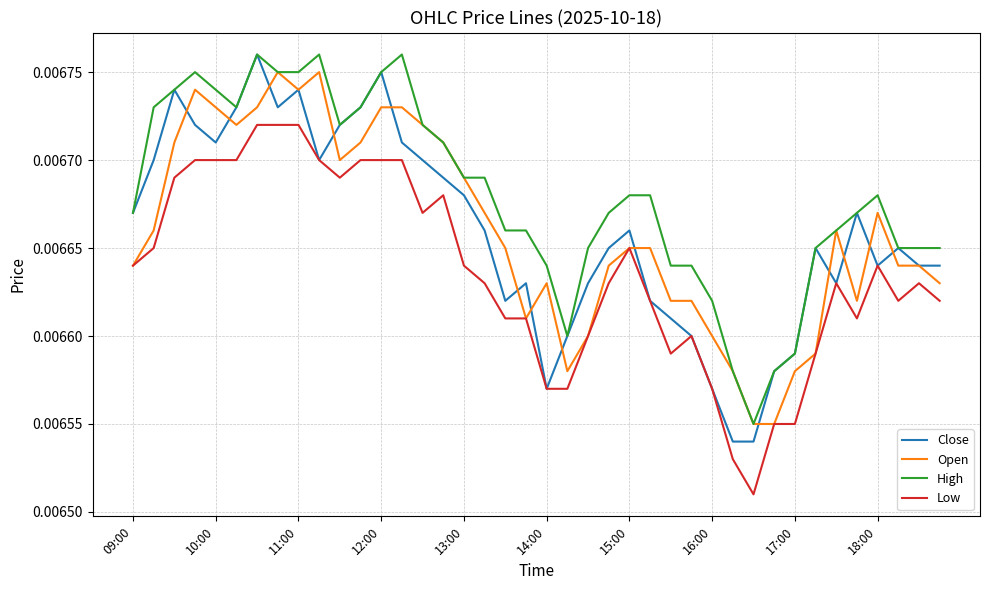

True or false: High and Low intersect in this chart.

False